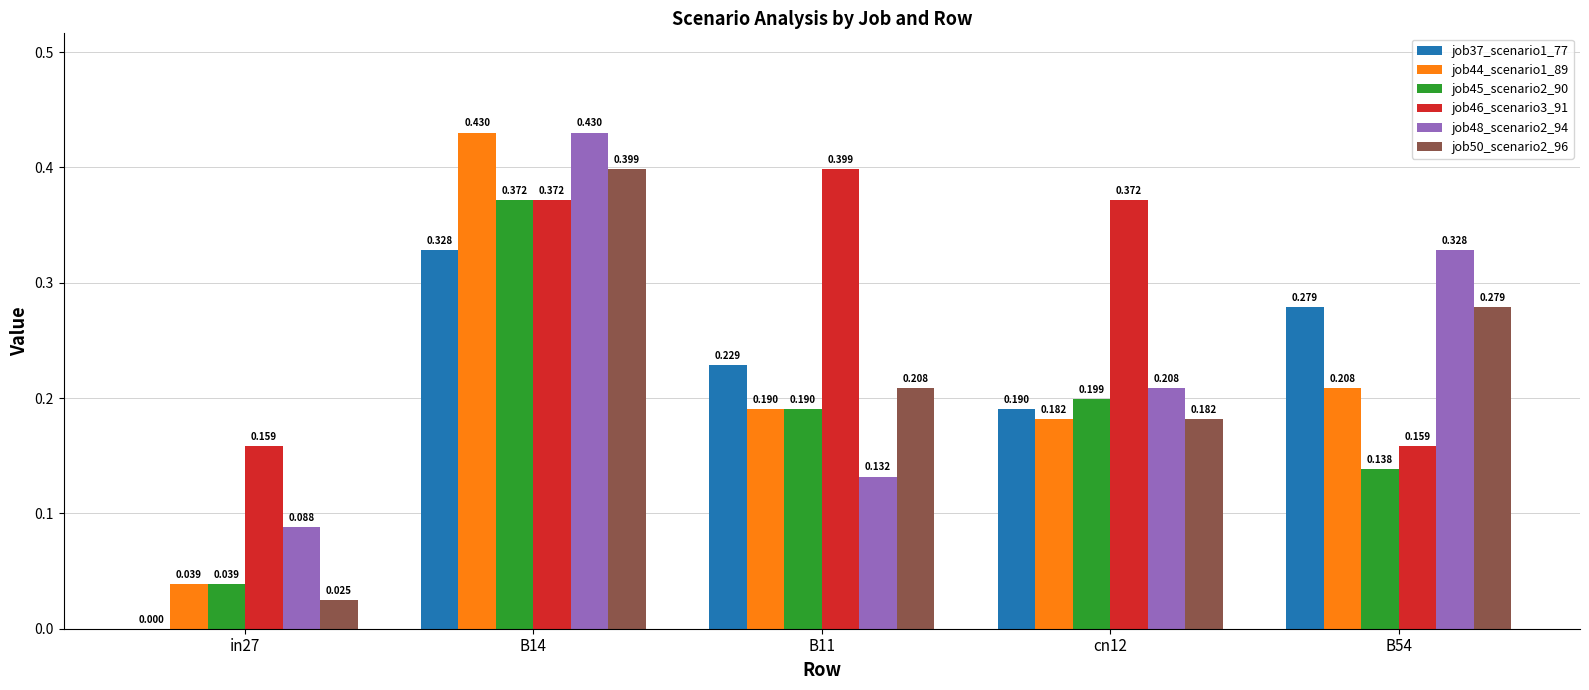

Is the value of job48_scenario2_94 at B14 greater than the value of job46_scenario3_91 at B11?

Yes